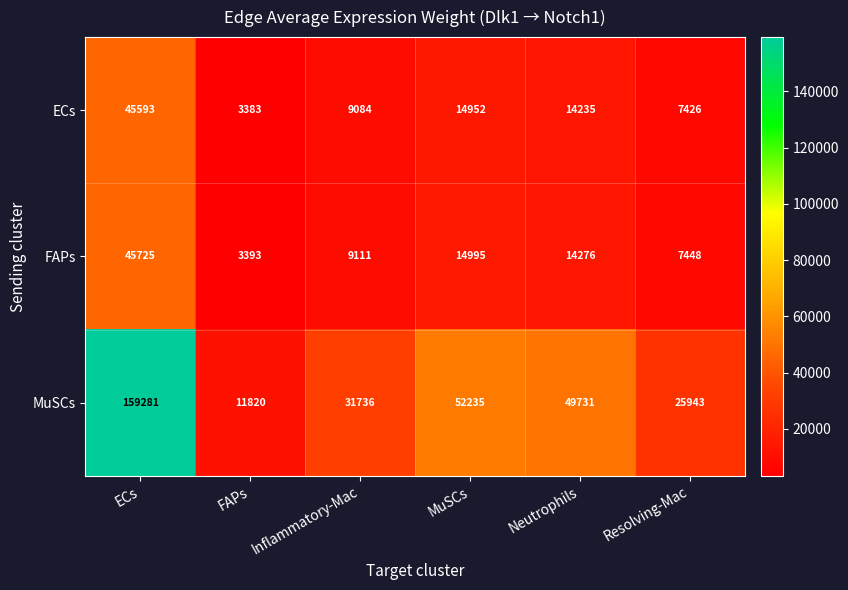

Reading left to right, what are all the values shown in this chart?

ECs: 45593	3383	9084	14952	14235	7426
FAPs: 45725	3393	9111	14995	14276	7448
MuSCs: 159281	11820	31736	52235	49731	25943